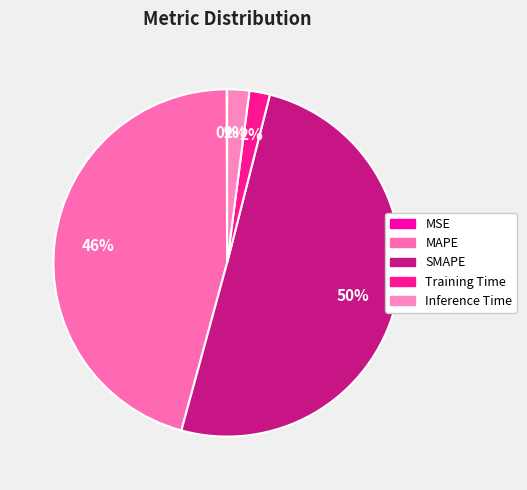

Which category has the biggest portion of the pie?

SMAPE